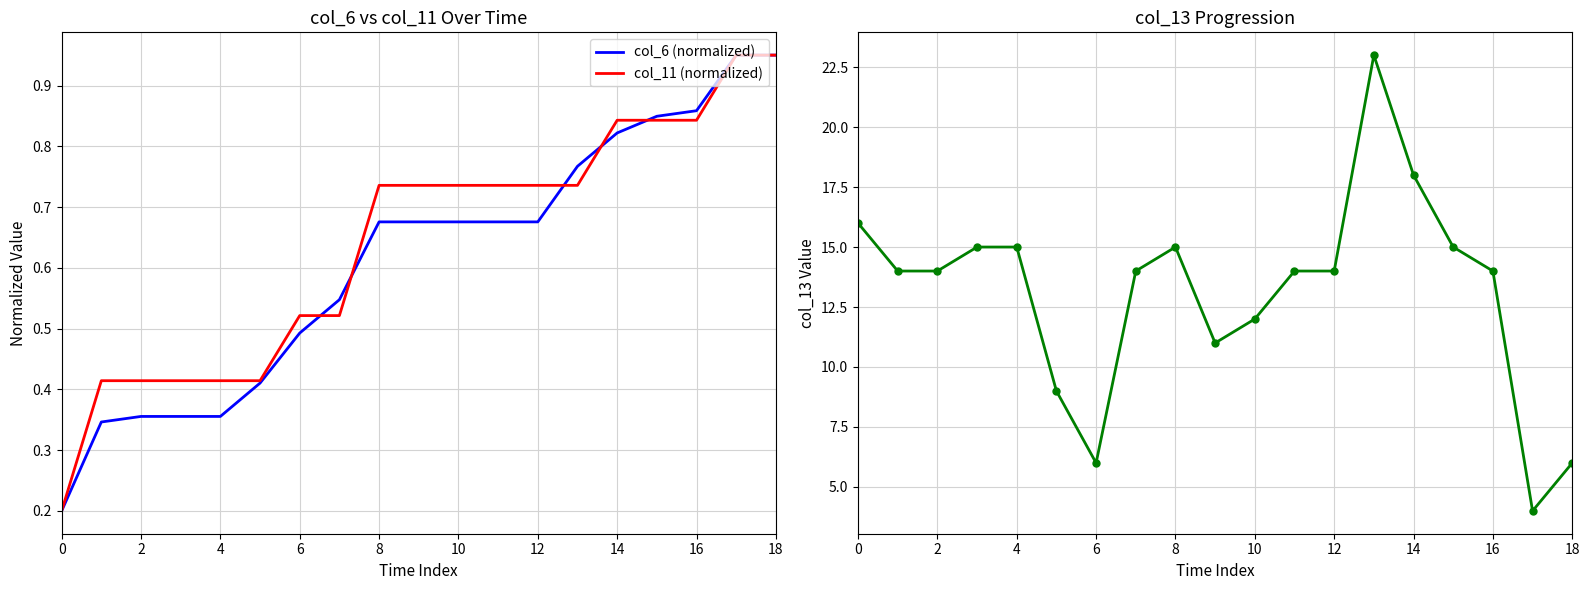

Is it true that col_6 (normalized) equals 0.1 at 6?

False